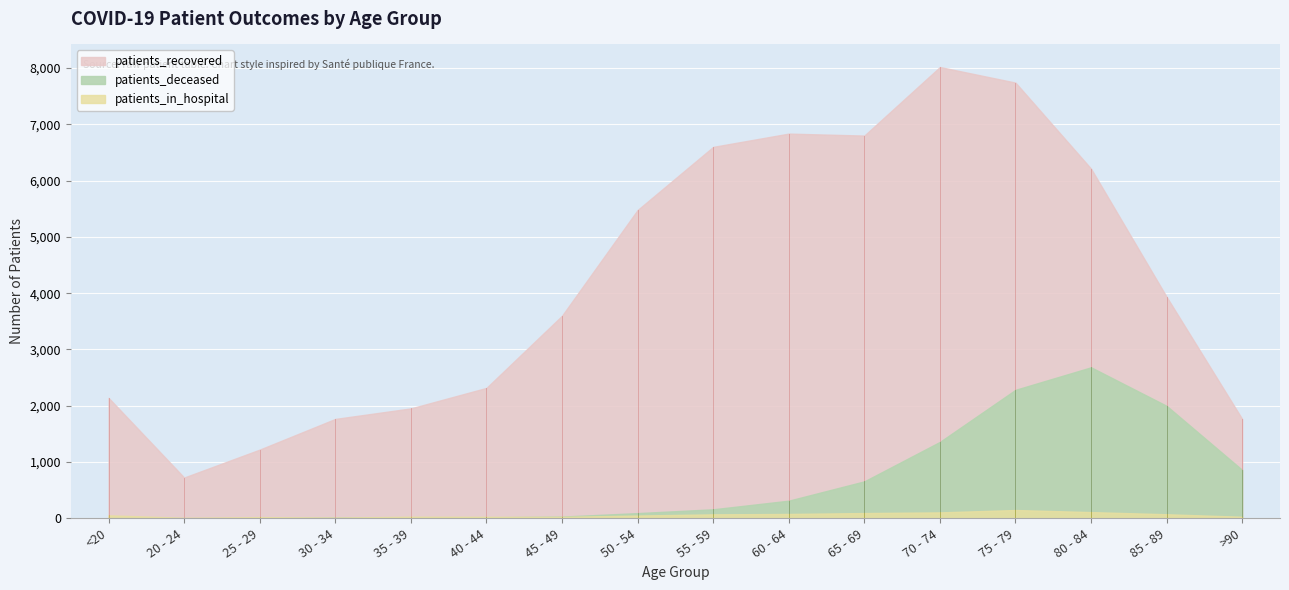

True or false: patients_in_hospital has a value of 185 at 70 - 74.

False